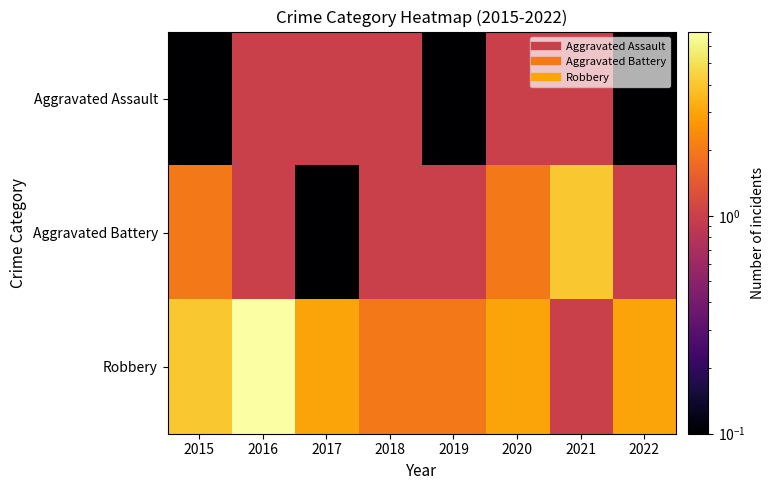

What is the difference between the highest and lowest values at 2019?

1.9